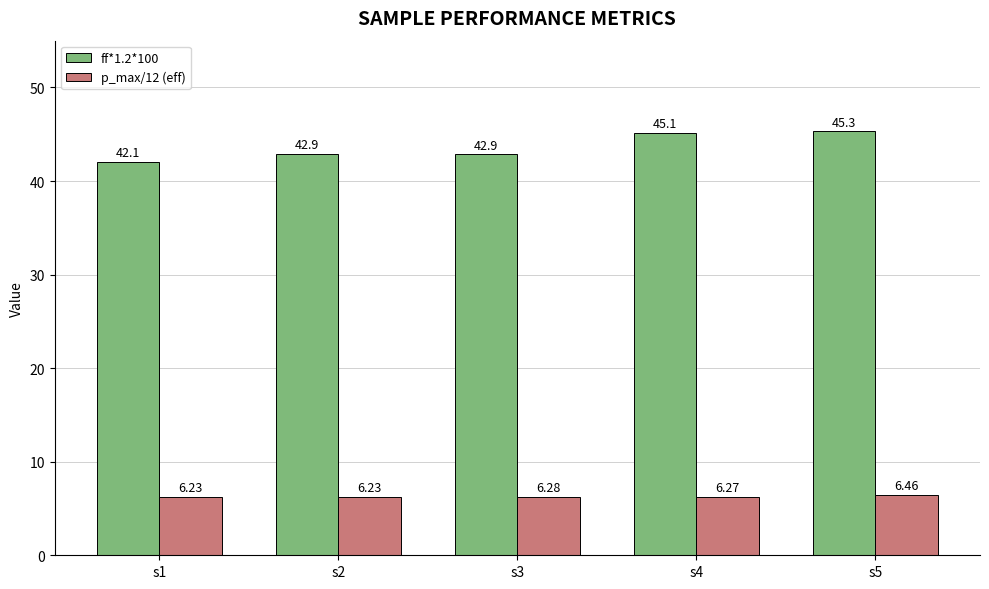

Which series has the largest range (max minus min)?

ff*1.2*100